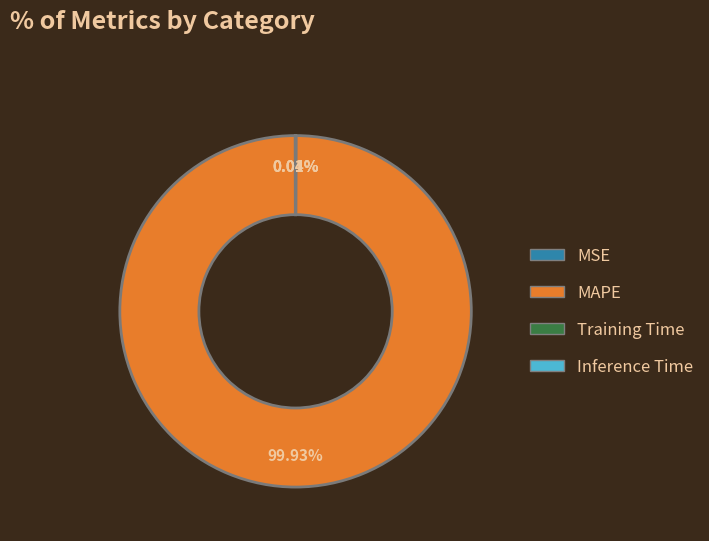

What percentage is the MAPE slice, to the nearest percent?

100%